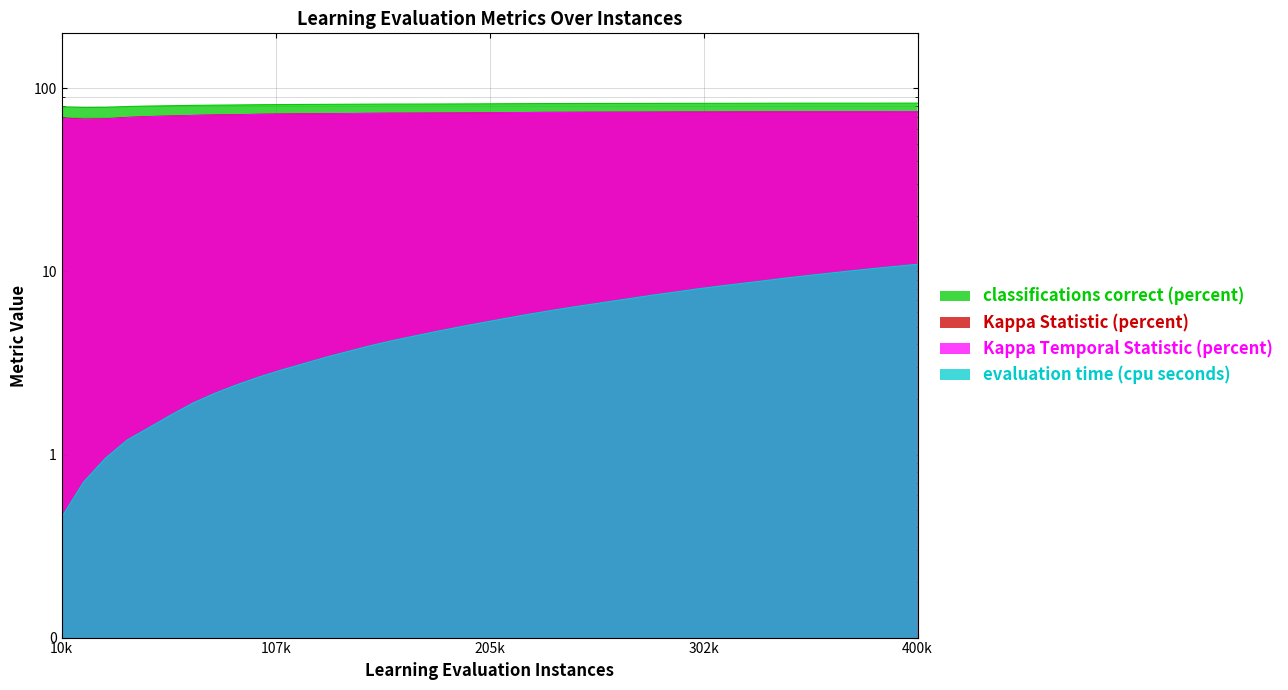

What are all the series names shown in the legend?

classifications correct (percent), Kappa Statistic (percent), Kappa Temporal Statistic (percent), evaluation time (cpu seconds)